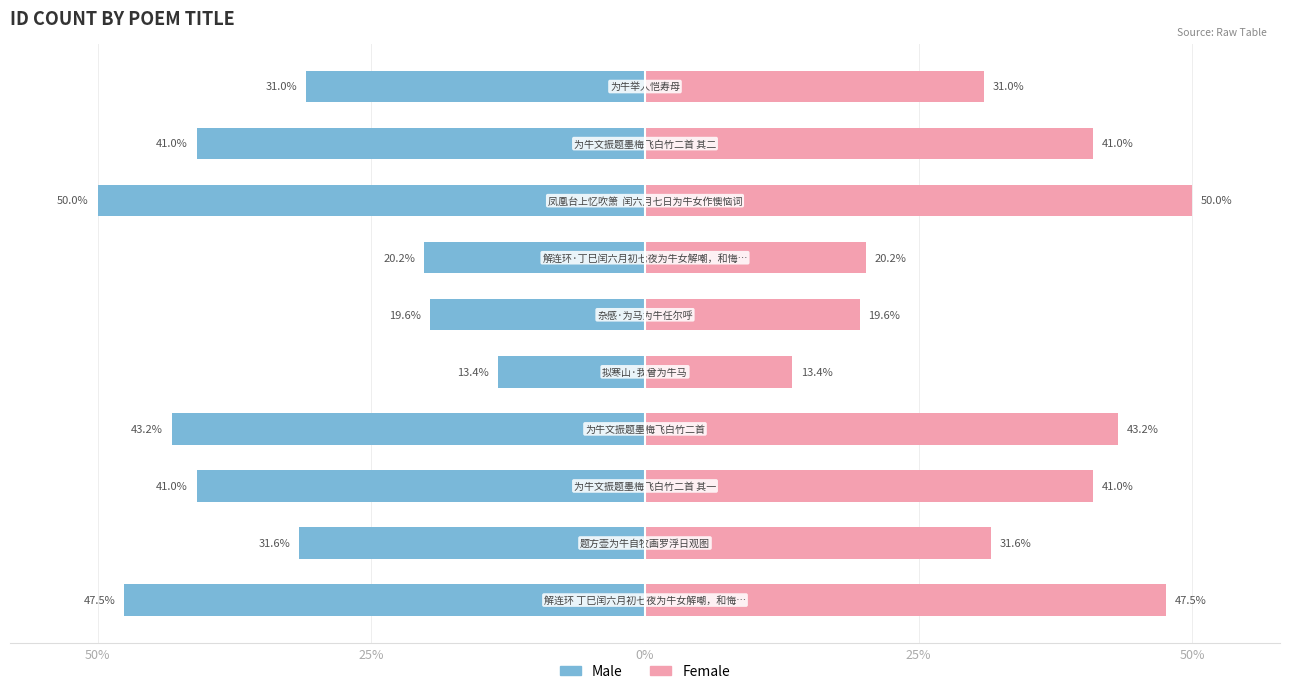

What is the difference between the maximum and minimum values in the Male series?

36.6